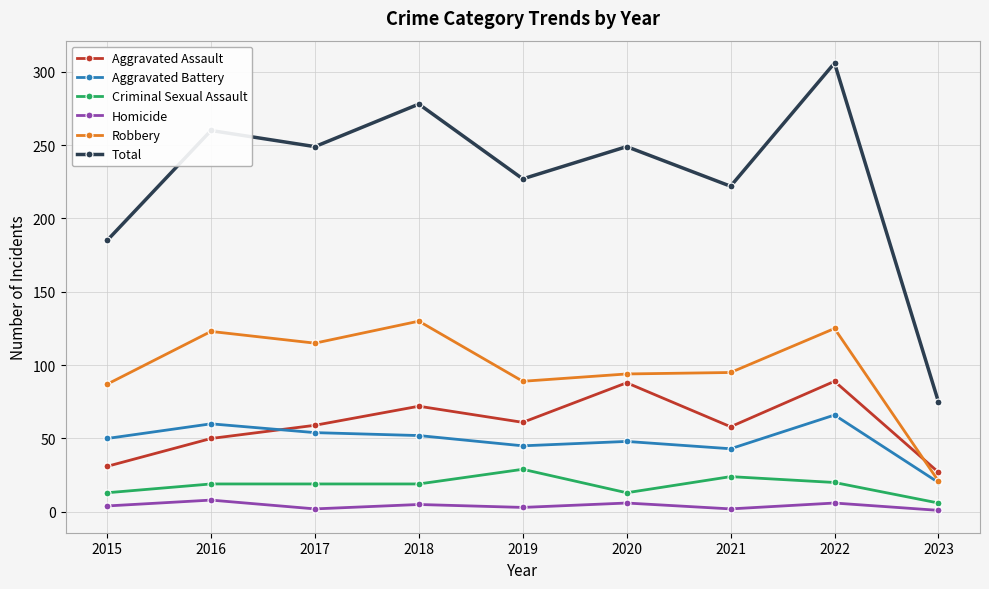

What is the average value of the Homicide series?

4